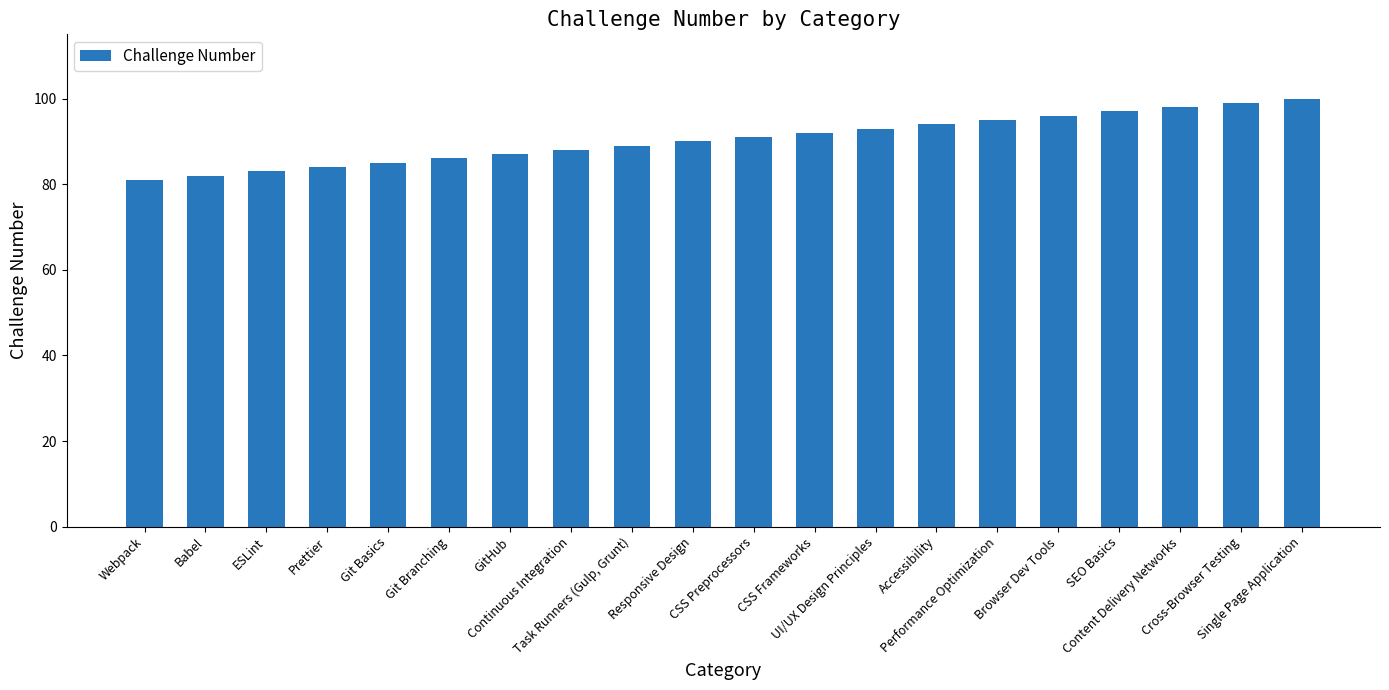

What is the greatest value displayed?

100